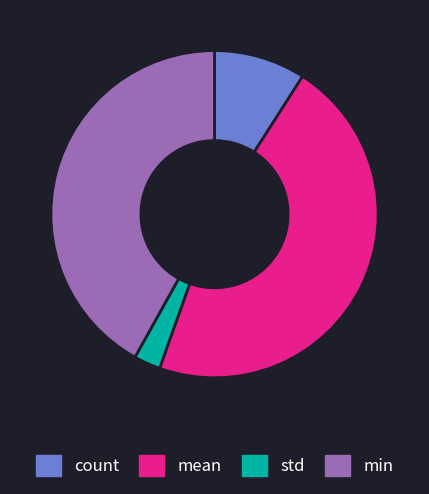

Is there any slice that represents more than half of the pie?

No